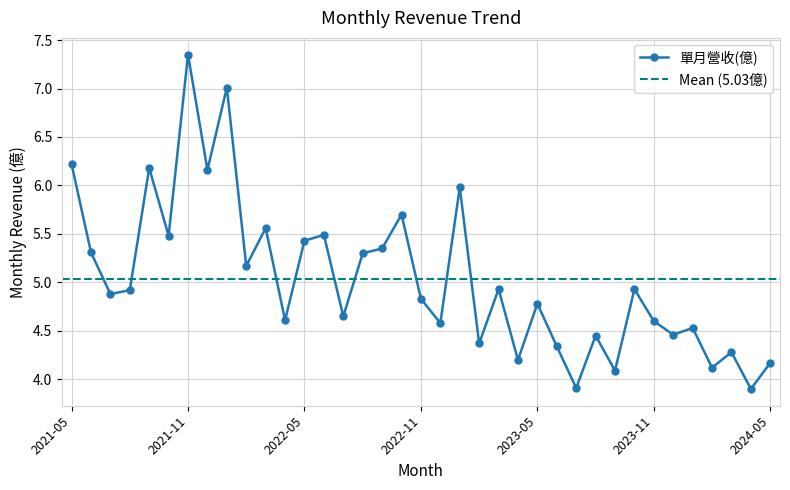

How many data points does each series have?

37